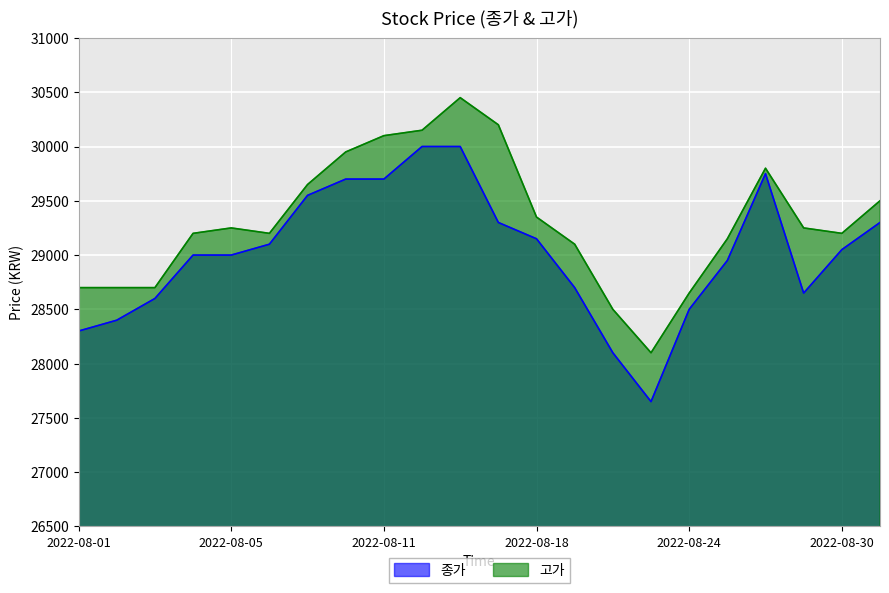

Rank the series by their average value, from lowest to highest.

종가, 고가